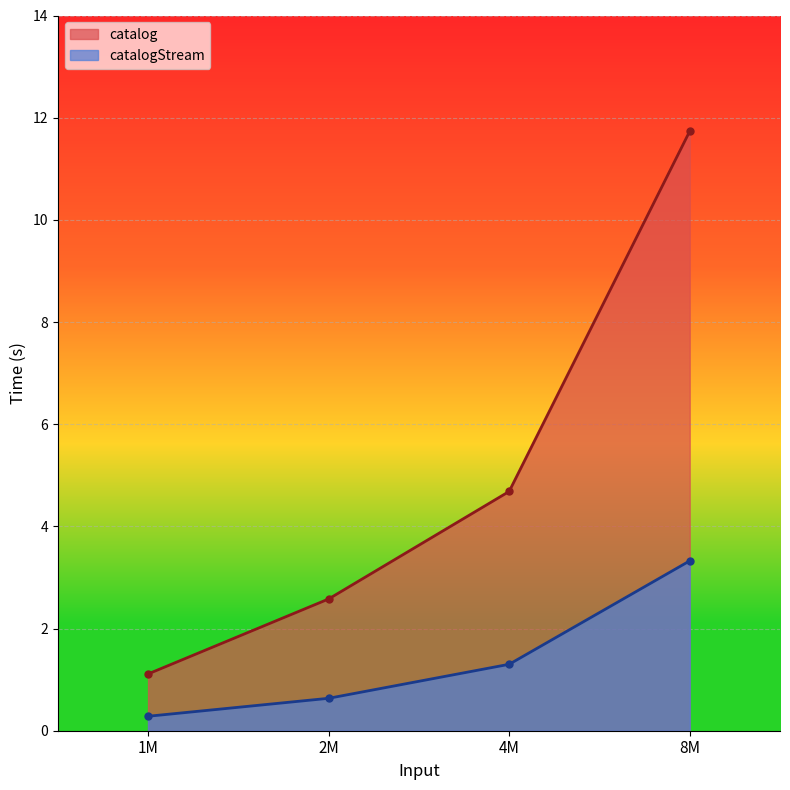

Which category has the lowest value across all series?

1M